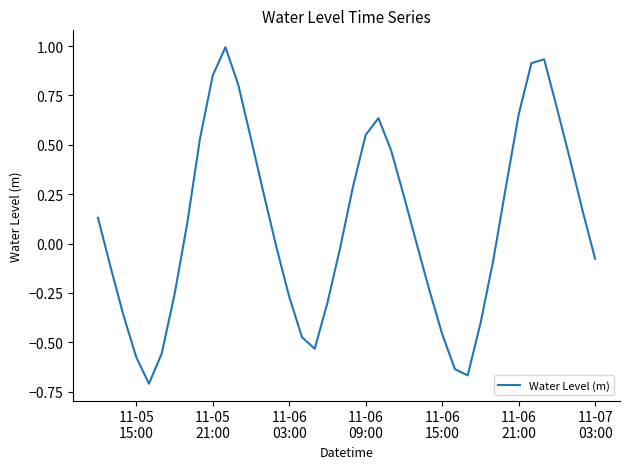

How many series are shown in this chart?

1